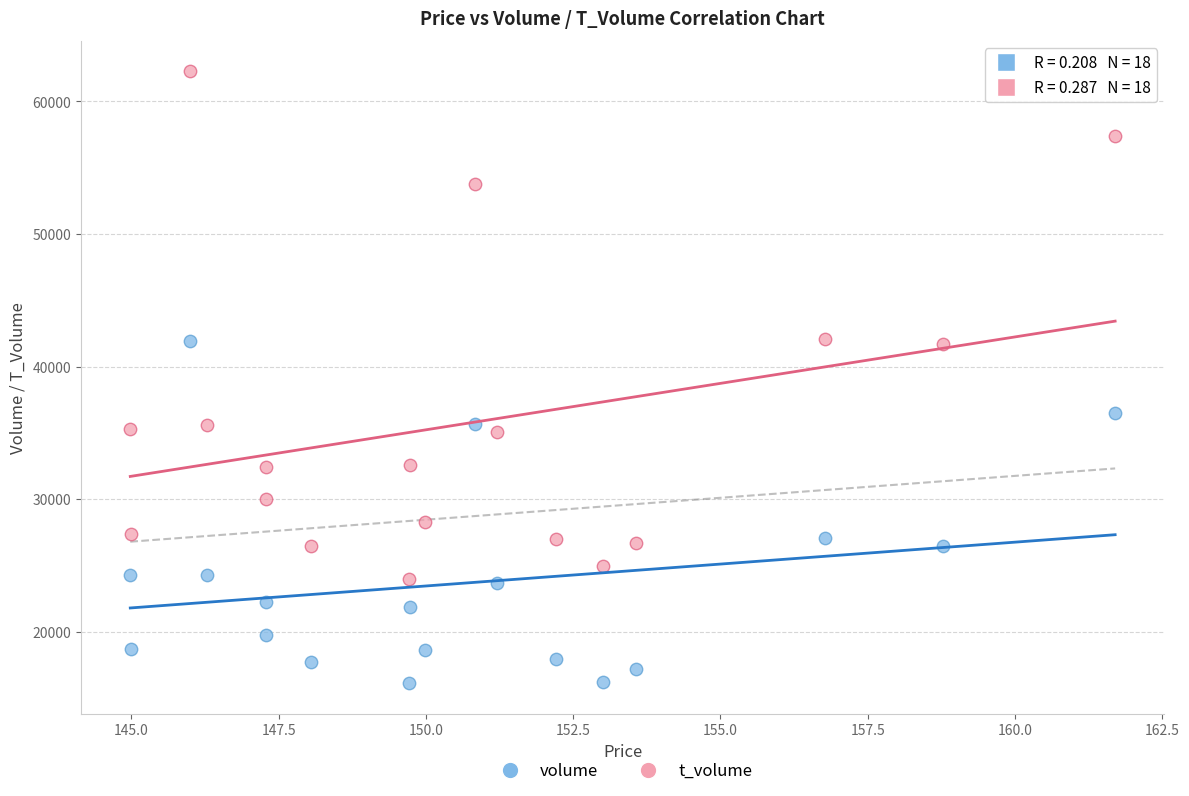

Across all data points, what is the range of Y values (max minus min)?

46138